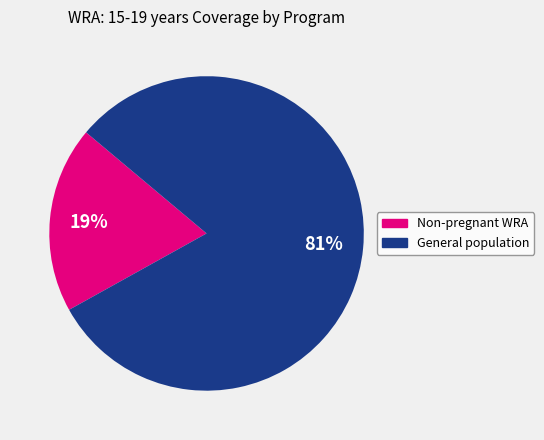

To the nearest percent, what is the average slice percentage?

50%